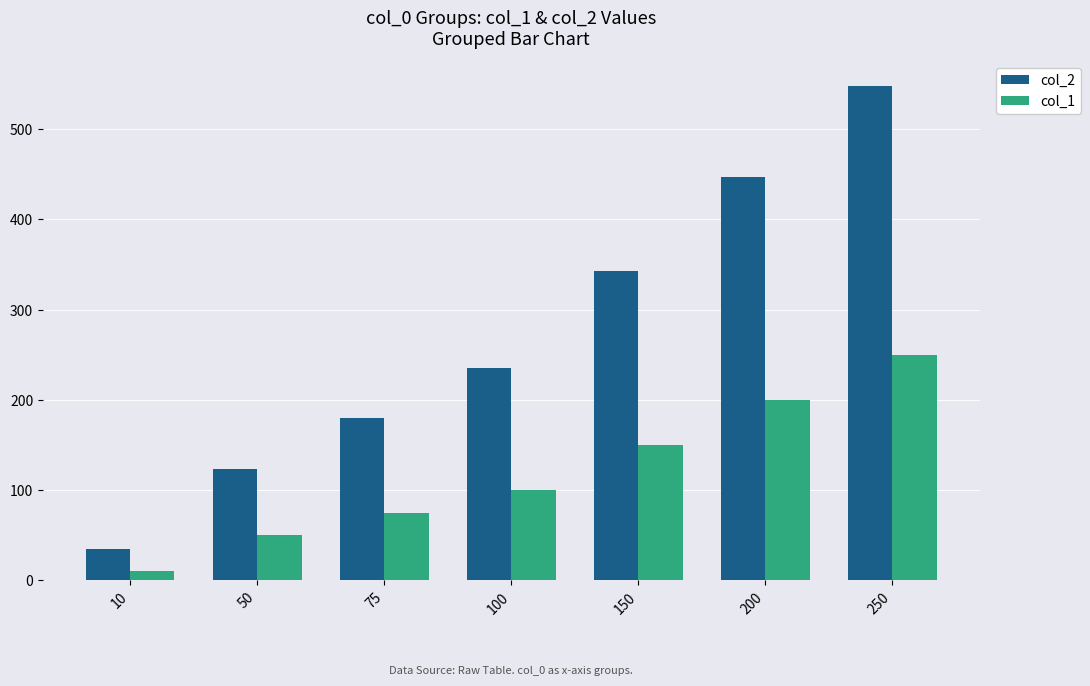

How many groups of bars are there?

7